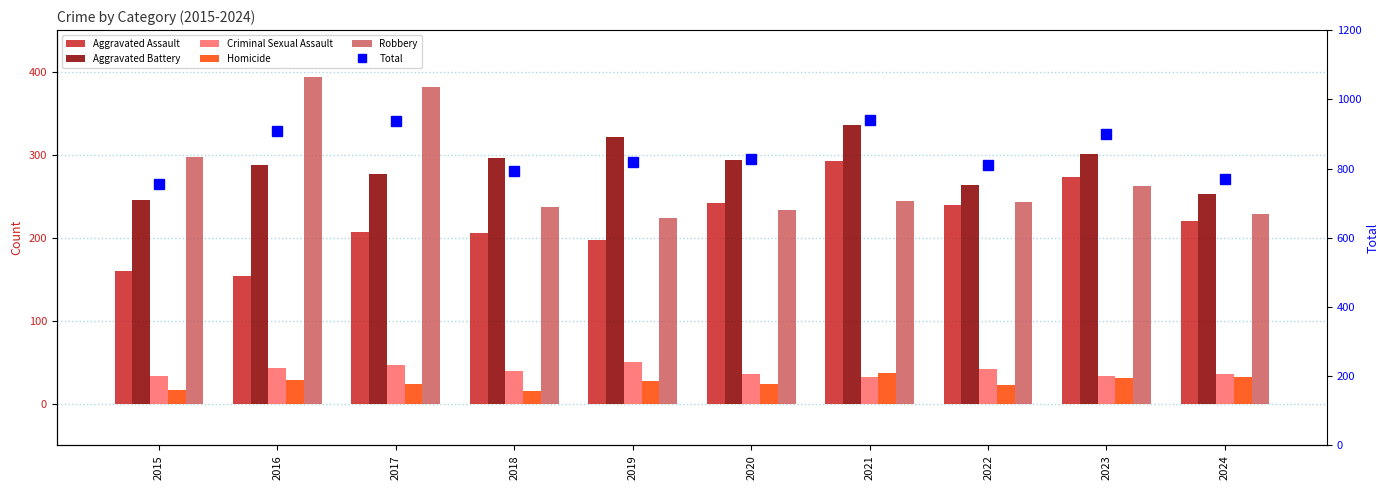

What is the sum of all Homicide values?

259